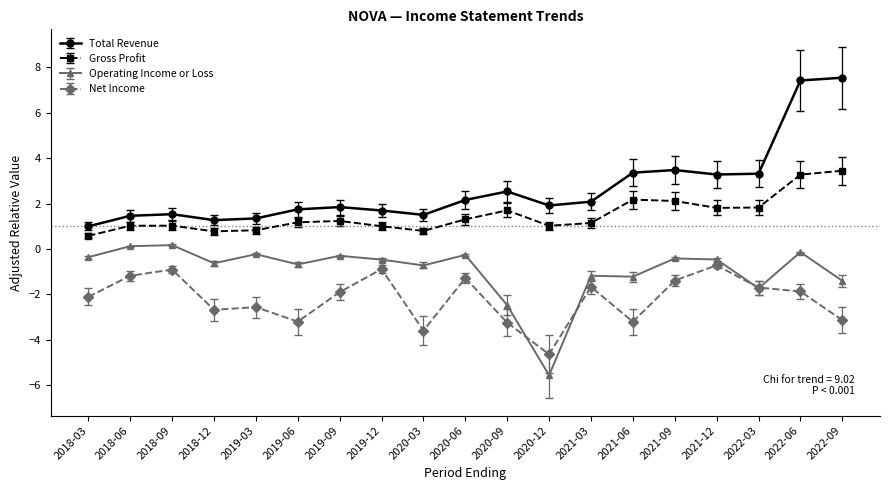

True or false: Gross Profit and Net Income intersect in this chart.

False